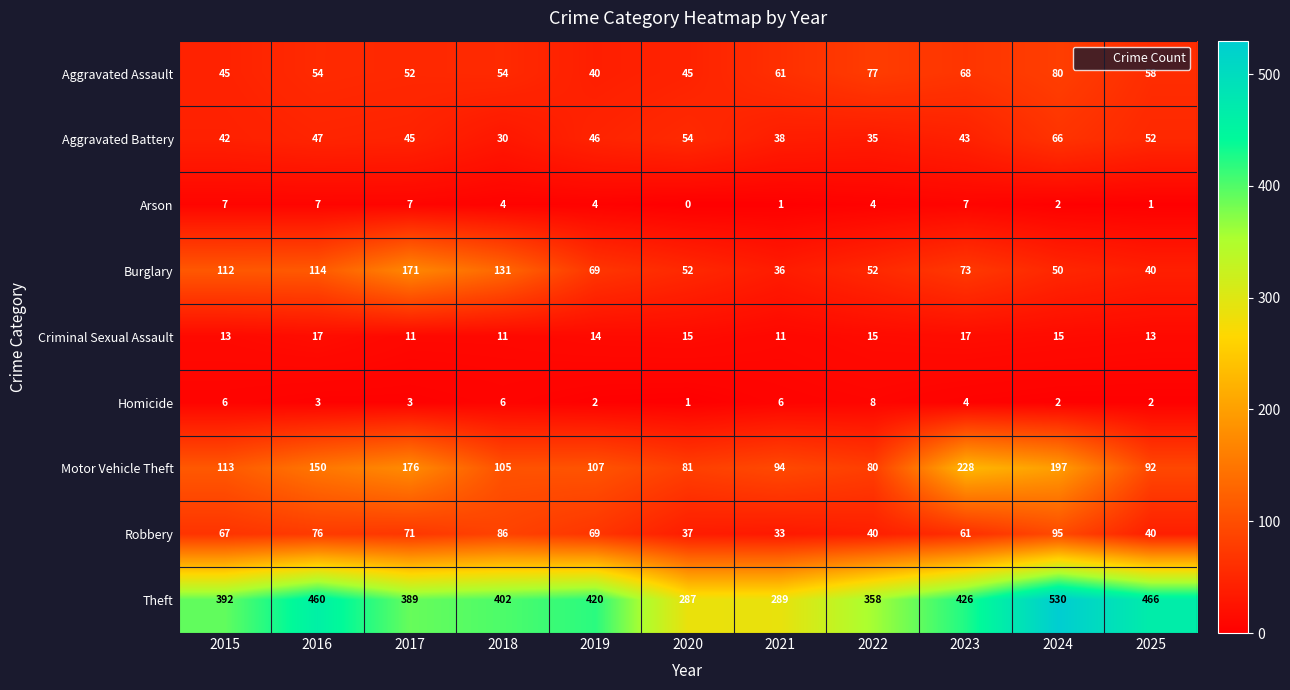

Rank the series by their maximum value, from highest to lowest.

Theft, Motor Vehicle Theft, Burglary, Robbery, Aggravated Assault, Aggravated Battery, Criminal Sexual Assault, Homicide, Arson